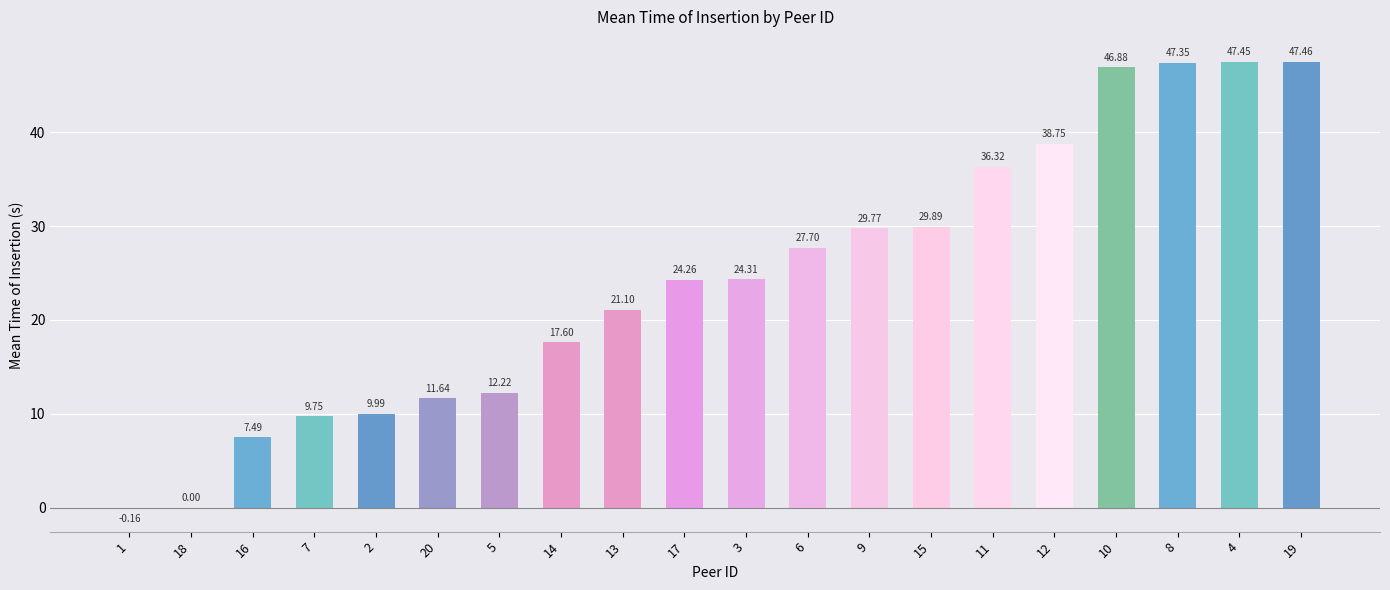

What is the sum of all values?

489.8